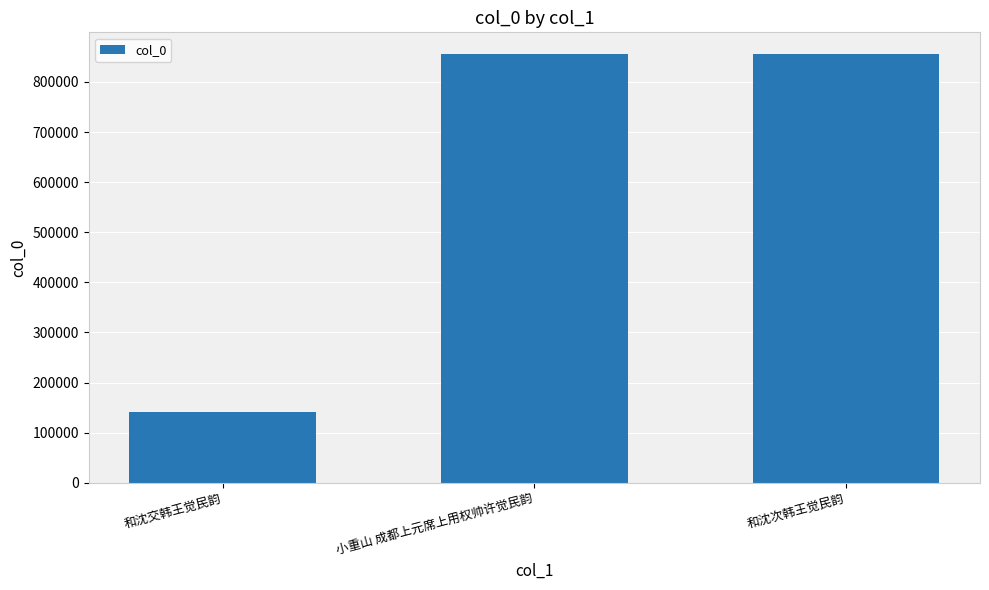

What is the approximate value at 和沈交韩王觉民韵?

141853